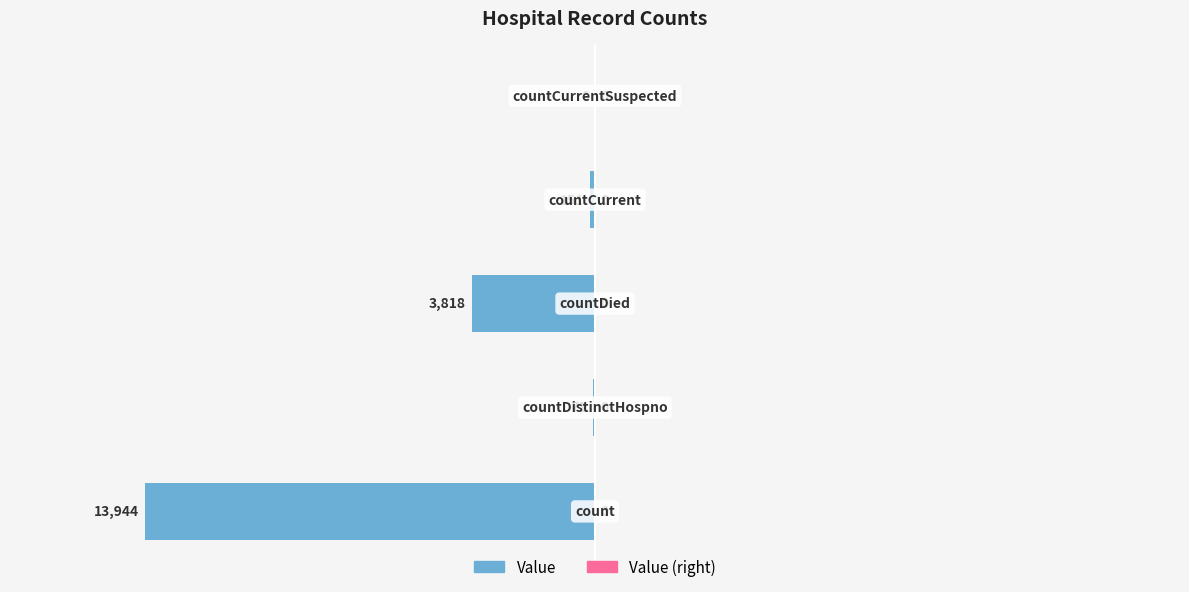

Are the bars horizontal?

Yes